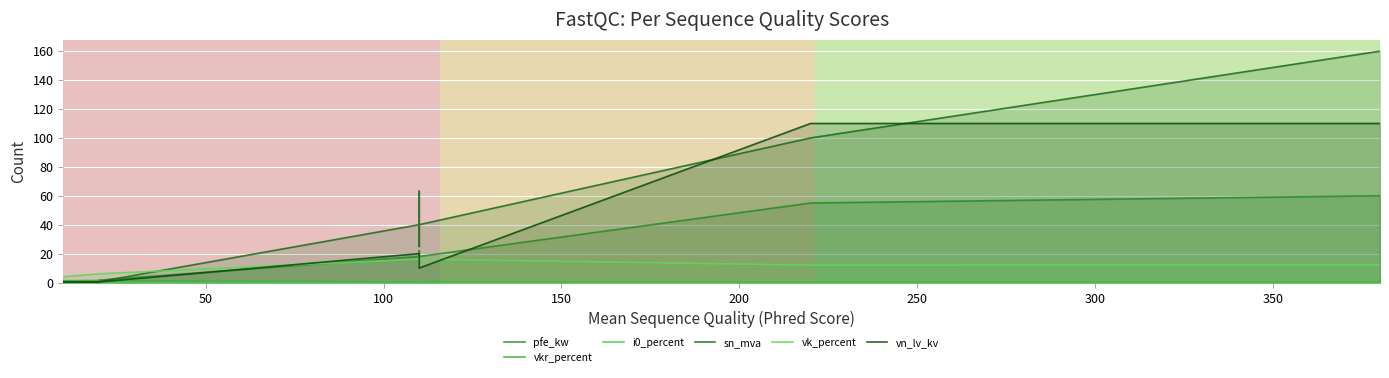

In vk_percent, how many points are lower than both neighbors (excluding endpoints)?

3